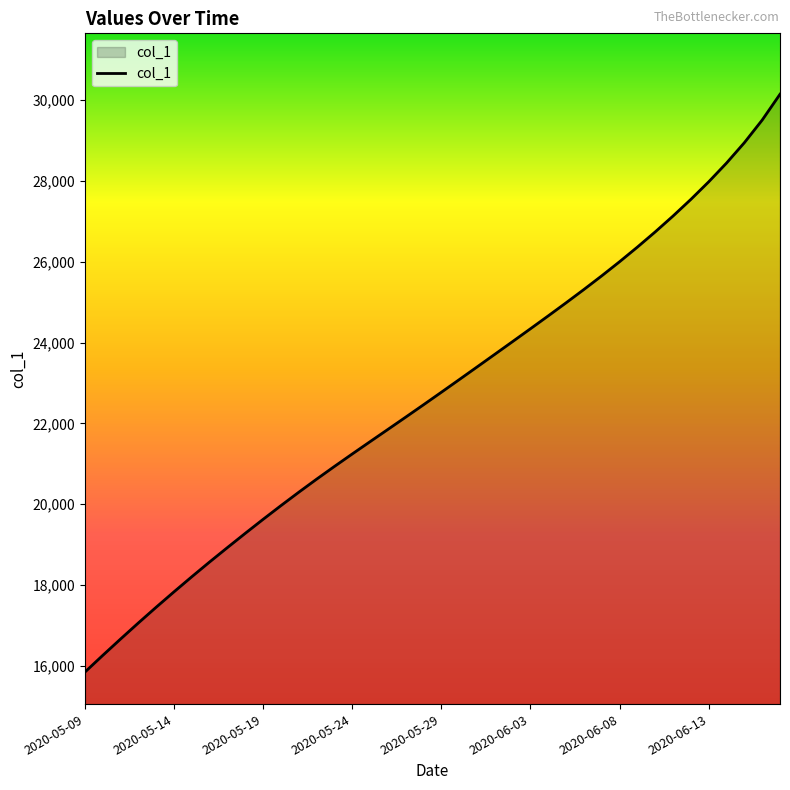

What is the difference between the maximum and minimum values?

14302.6